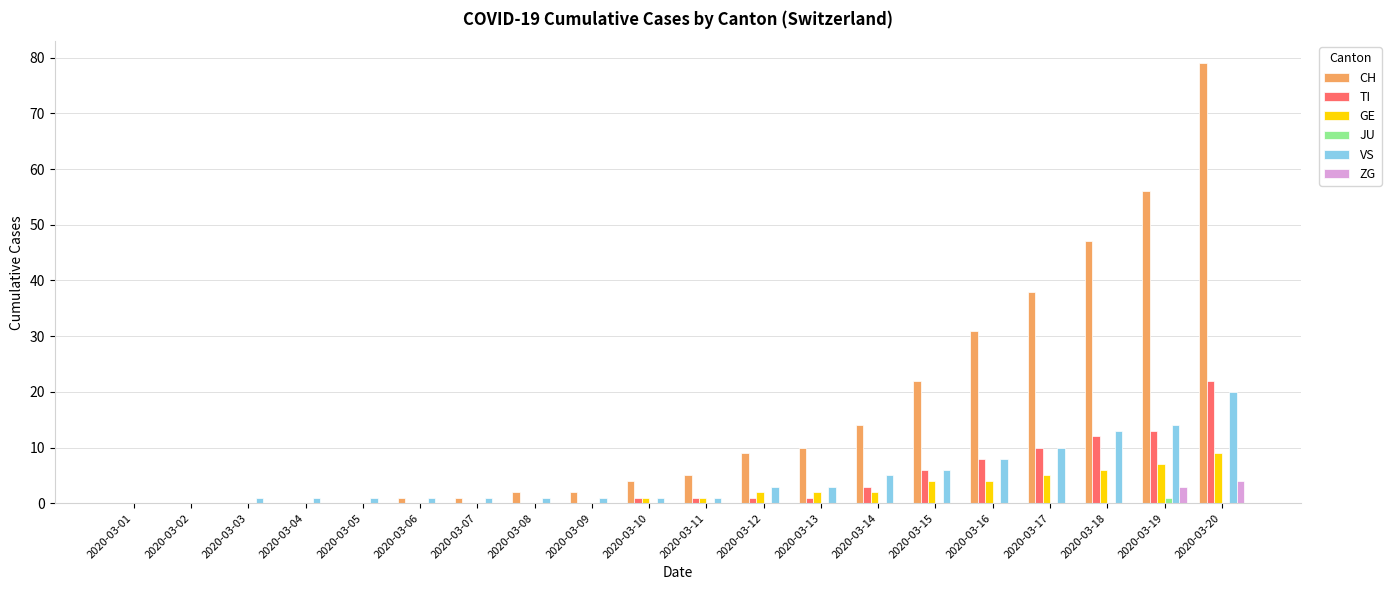

What are all the series names shown in the legend?

CH, TI, GE, JU, VS, ZG